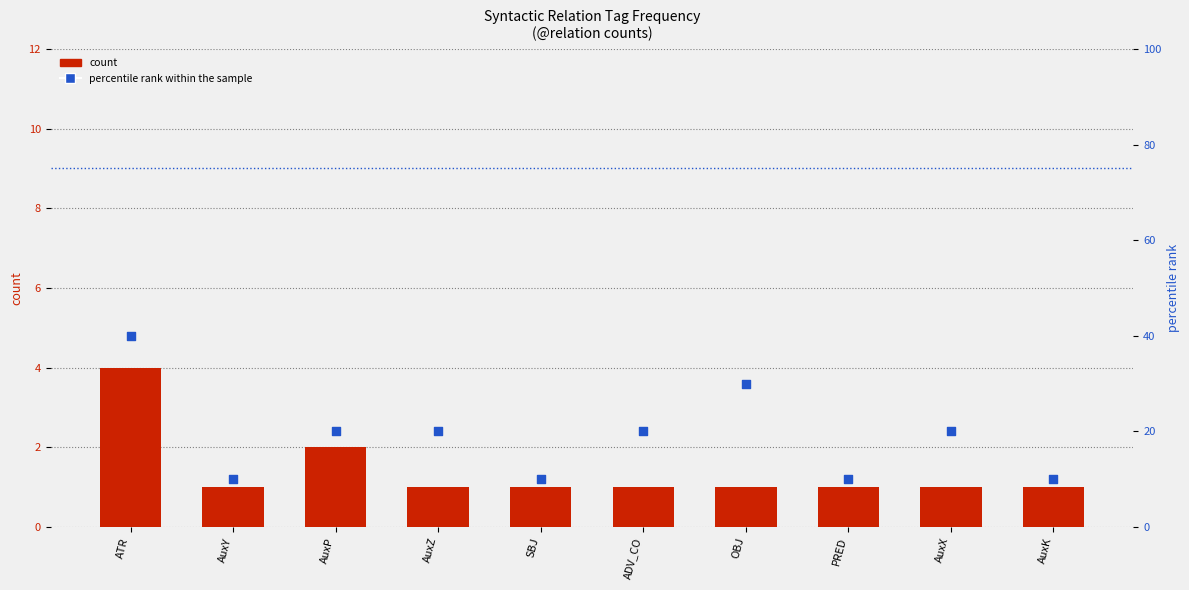

Which series contains the highest Y value?

percentile rank within the sample